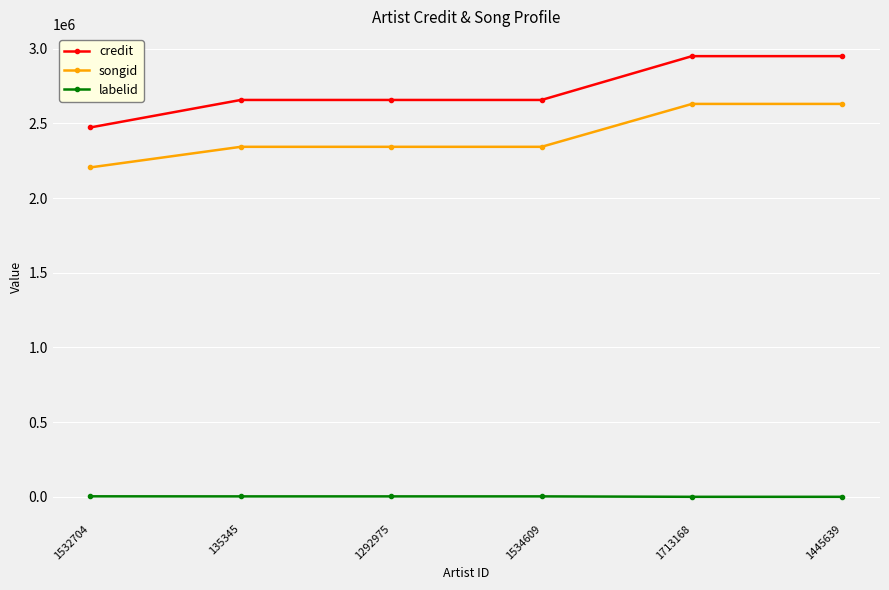

What is the minimum value for songid?

2205547